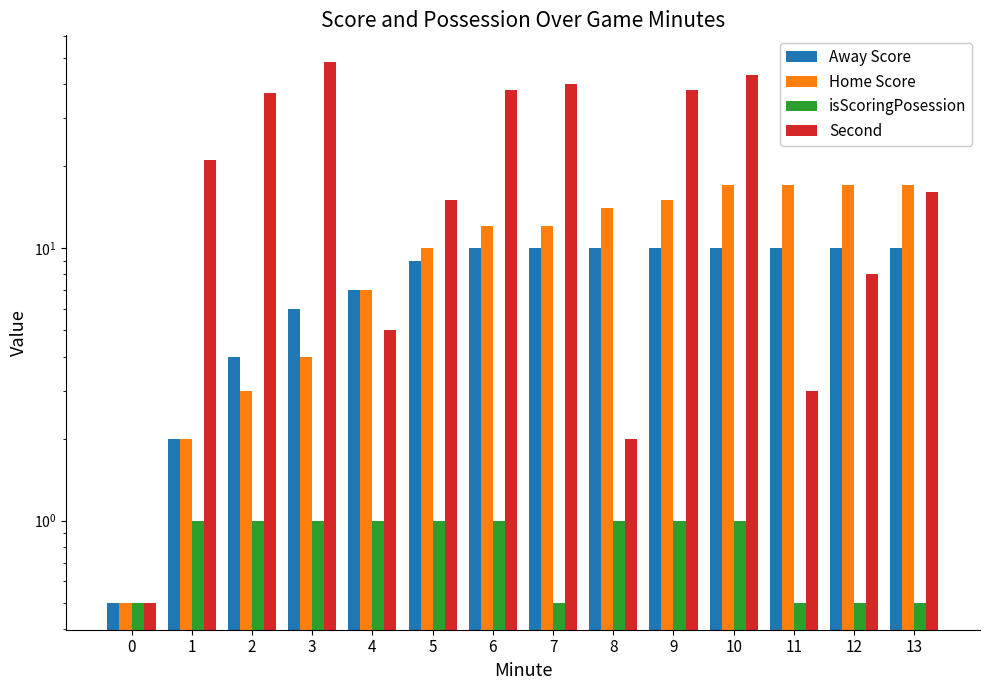

Is it true that Second equals 38.0 at 9?

True